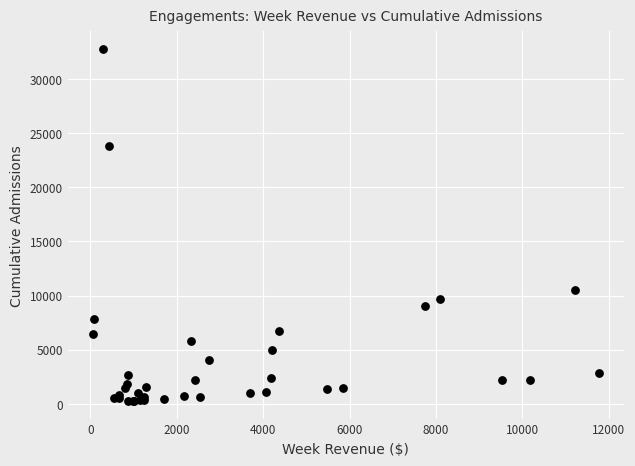

What Y value in the scatter plot is closest to 16519?

10498